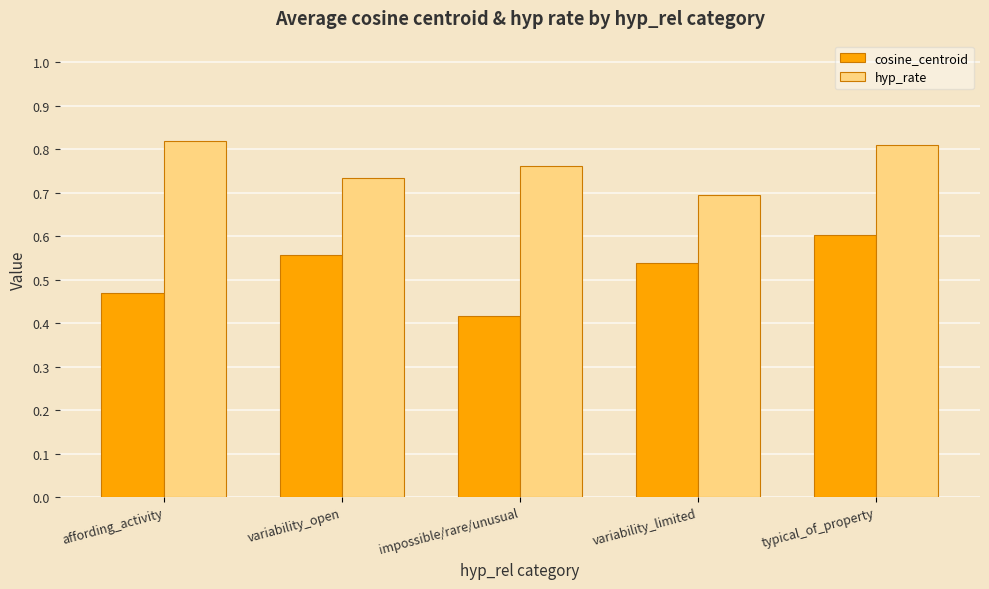

At which label does cosine_centroid reach its peak?

typical_of_property